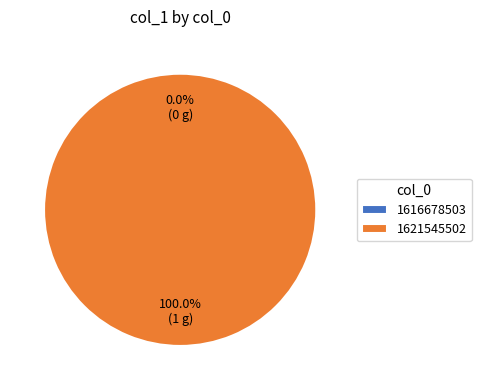

What is the largest slice in the pie chart?

1621545502